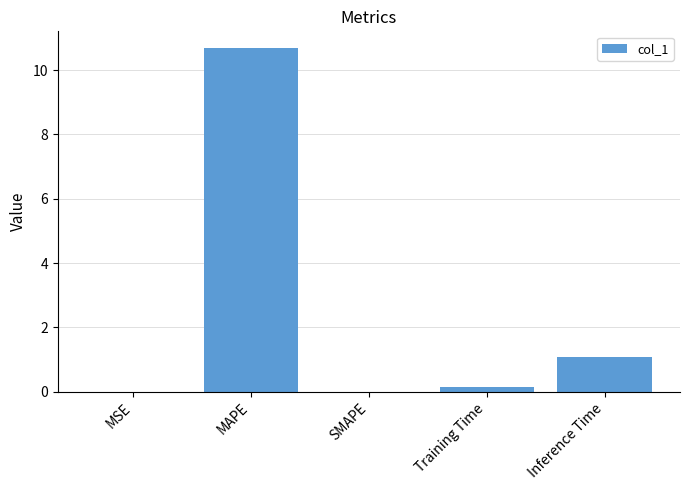

What is the maximum value shown in the chart?

10.7